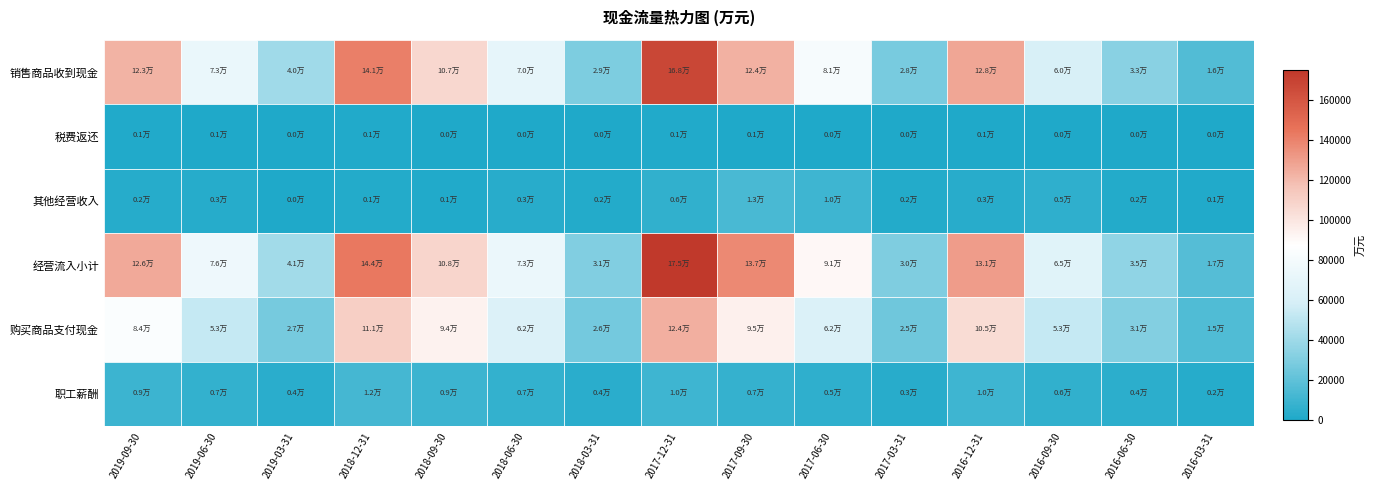

How many series are shown in this chart?

6